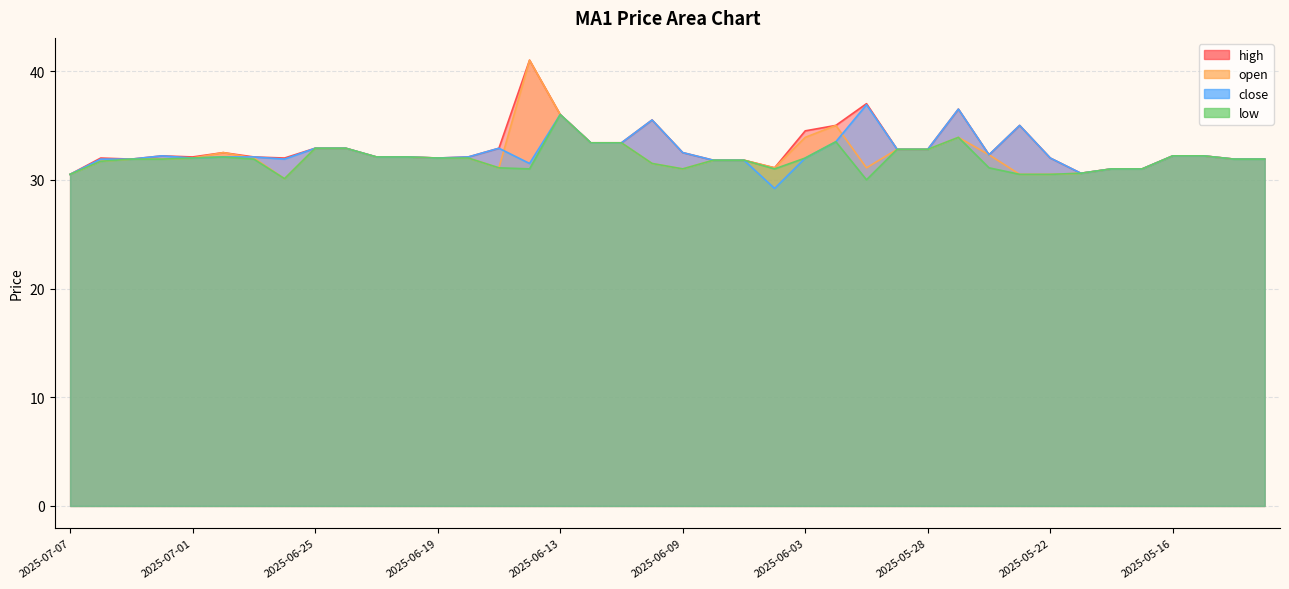

How many intersections are there between close and open?

3